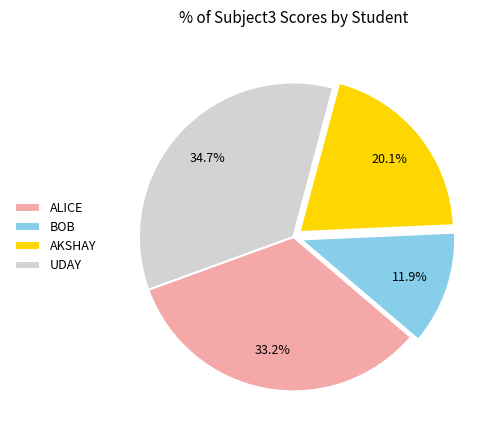

Is there a majority slice in this chart?

No